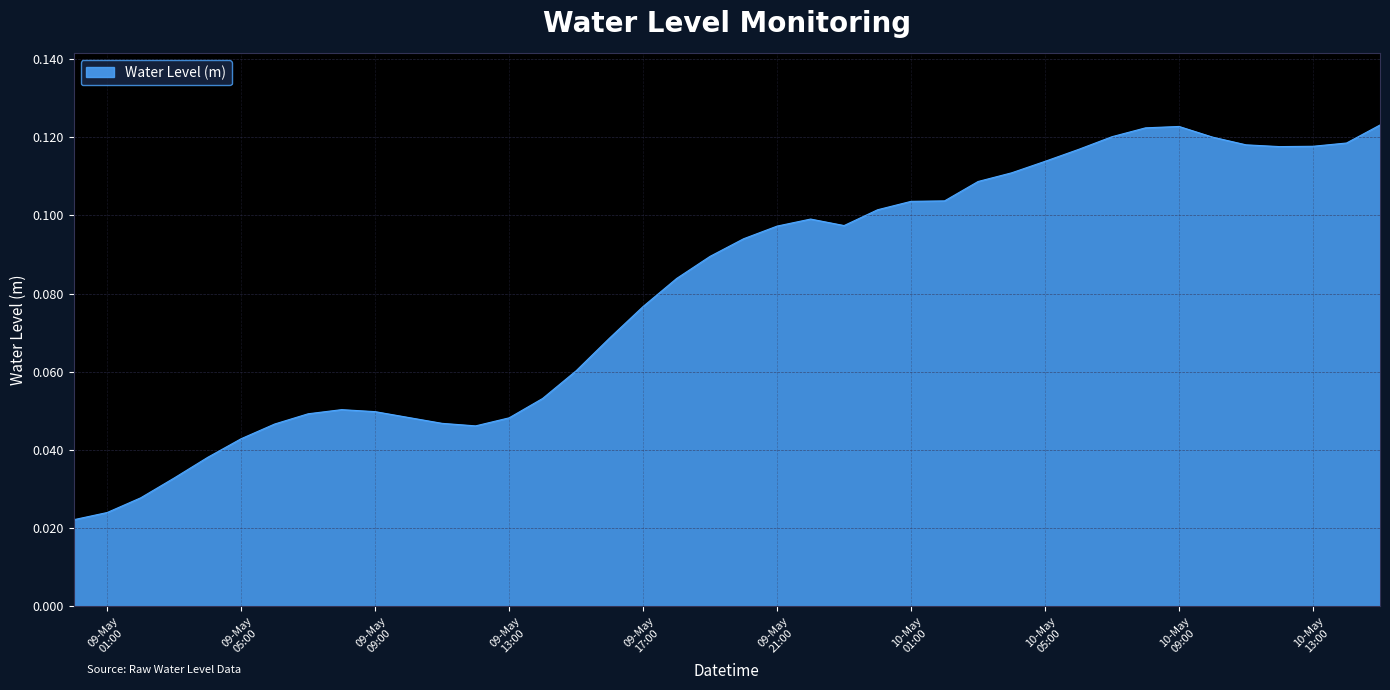

Reading left to right, extract all data points from this chart.

0.0	0.0	0.0	0.0	0.0	0.0	0.0	0.0	0.1	0.0	0.0	0.0	0.0	0.0	0.1	0.1	0.1	0.1	0.1	0.1	0.1	0.1	0.1	0.1	0.1	0.1	0.1	0.1	0.1	0.1	0.1	0.1	0.1	0.1	0.1	0.1	0.1	0.1	0.1	0.1